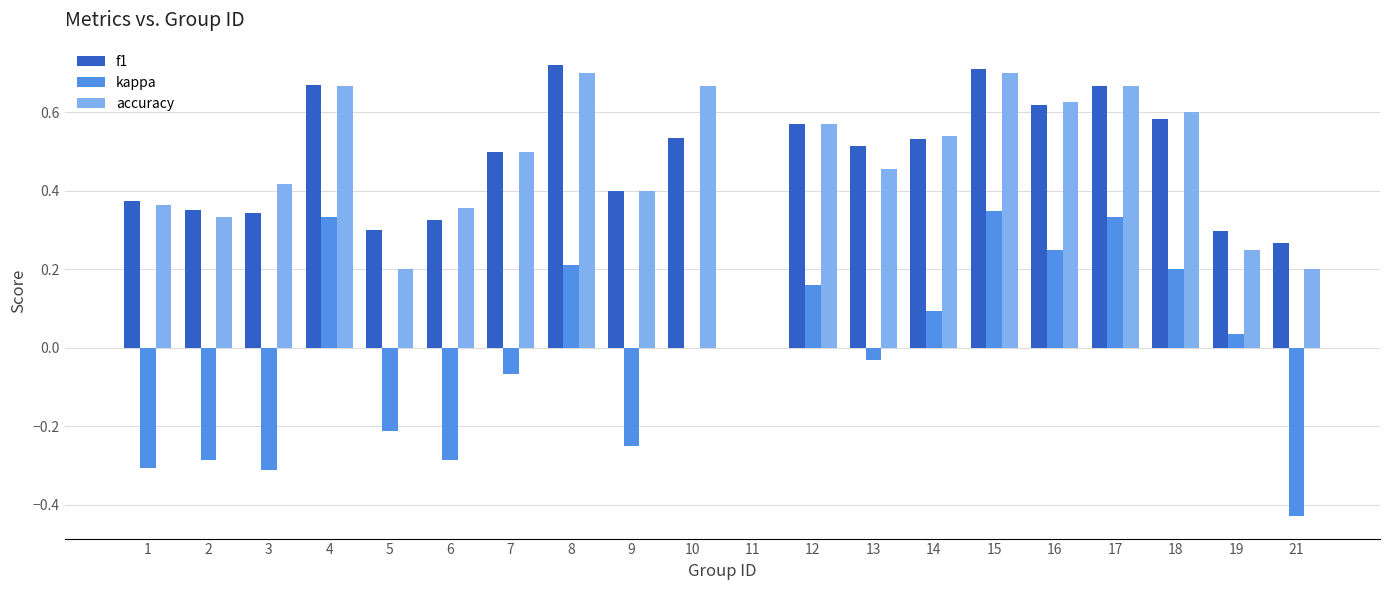

The accuracy series shows 0.1 at 14. True or false?

False